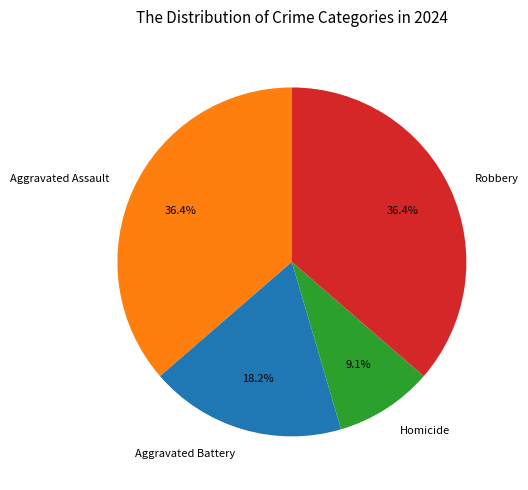

Do Robbery and Aggravated Battery together represent more than half of the pie?

Yes